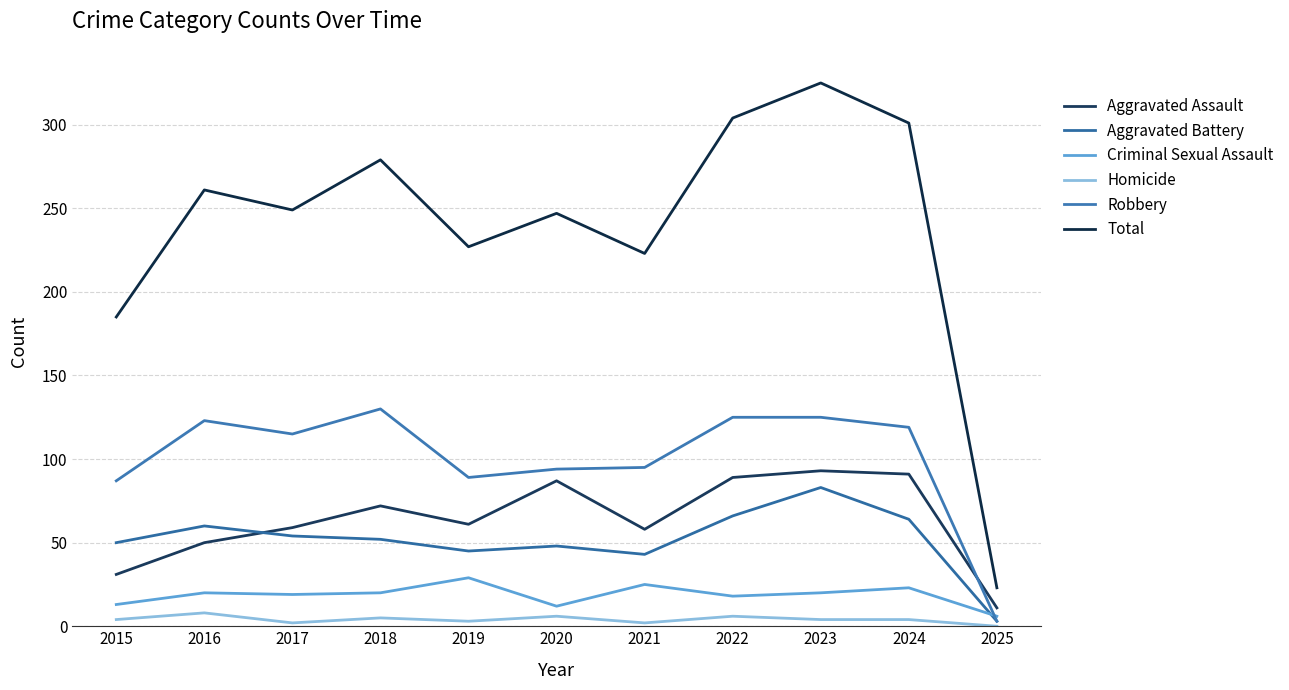

True or false: Robbery and Total intersect in this chart.

False